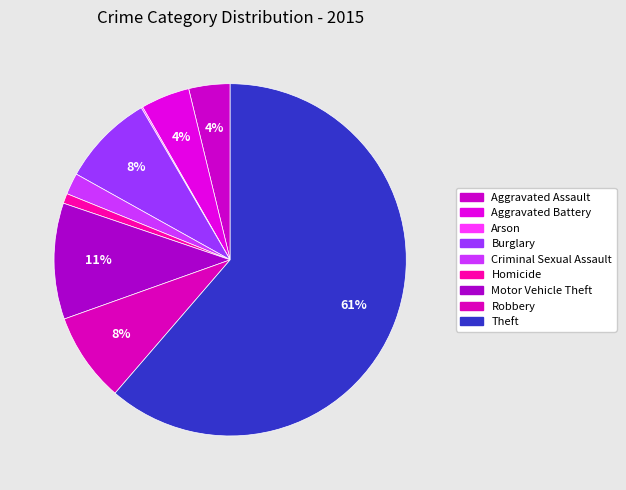

Does any single category account for the majority?

Yes